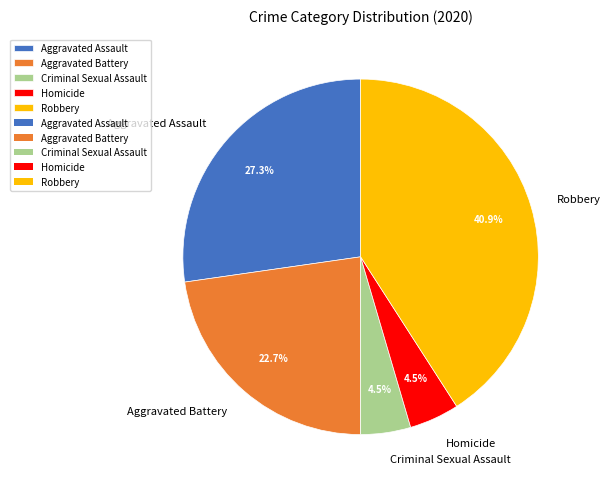

What portion of the pie excludes Homicide?

95.5%